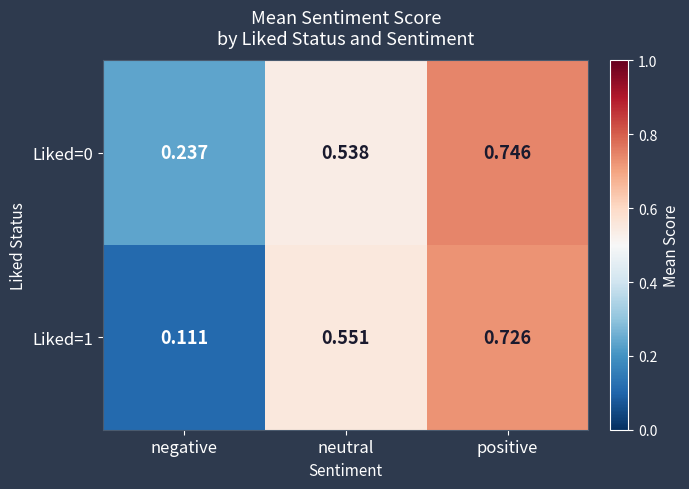

How many data points does each series have?

3